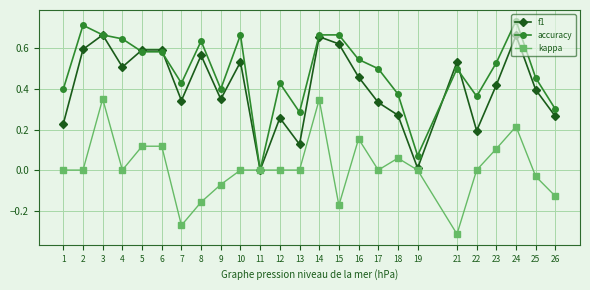

At which label does kappa reach its minimum?

21